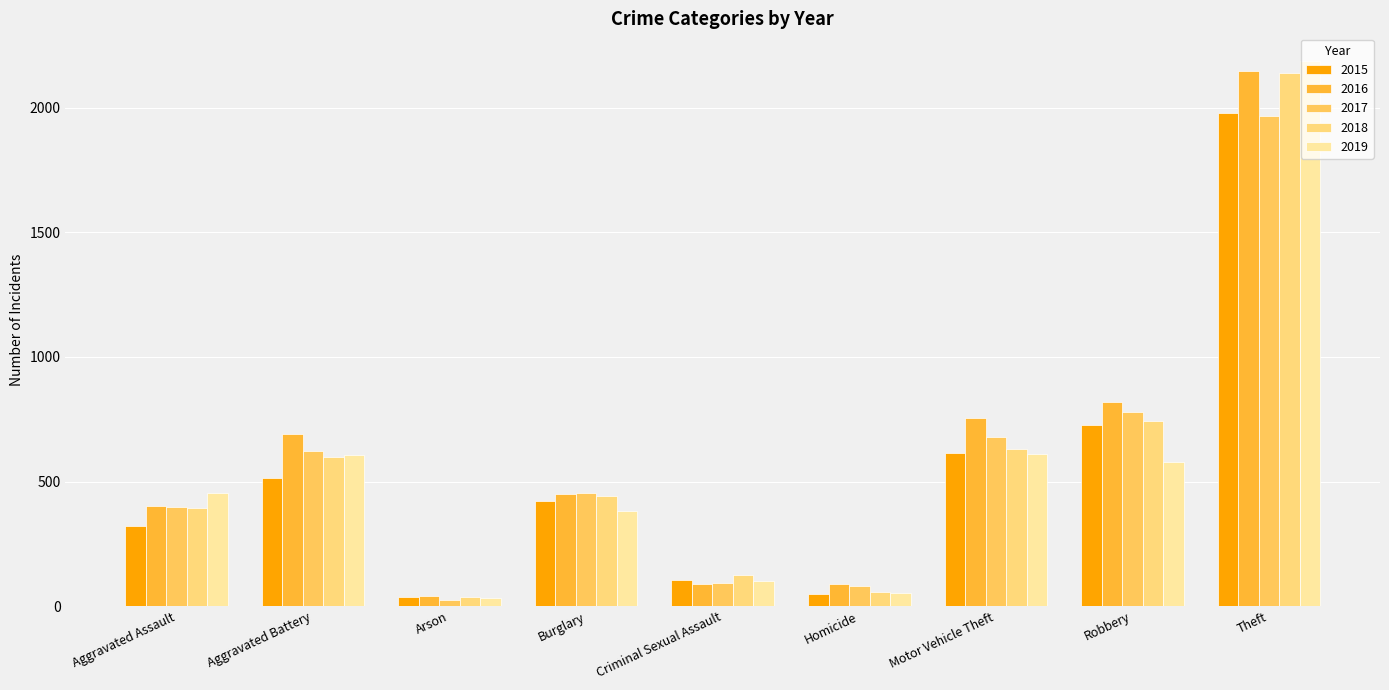

The value of 2016 at Homicide is 38. True or false?

False